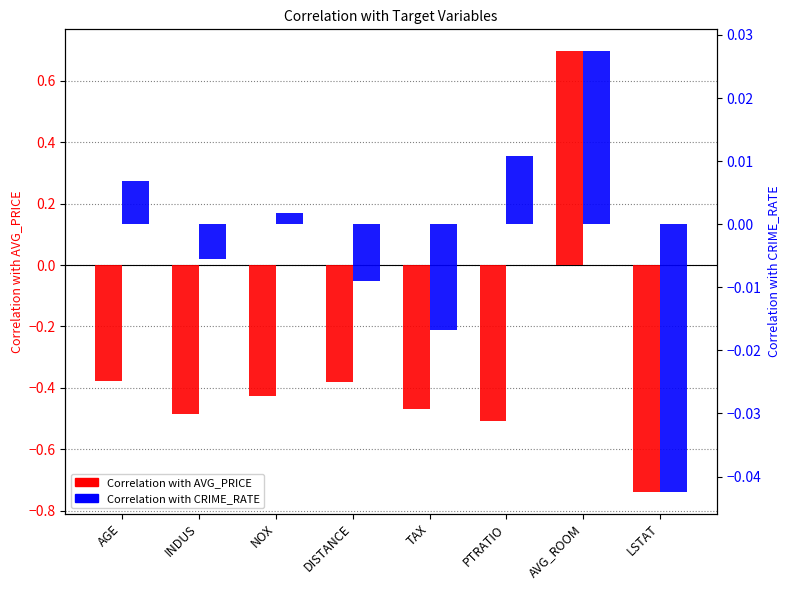

Between INDUS and DISTANCE, which series saw the biggest shift?

Correlation with AVG_PRICE